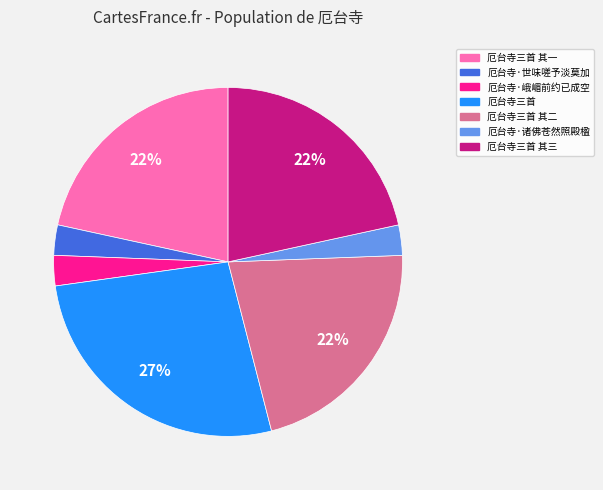

Is there any slice that represents more than half of the pie?

No